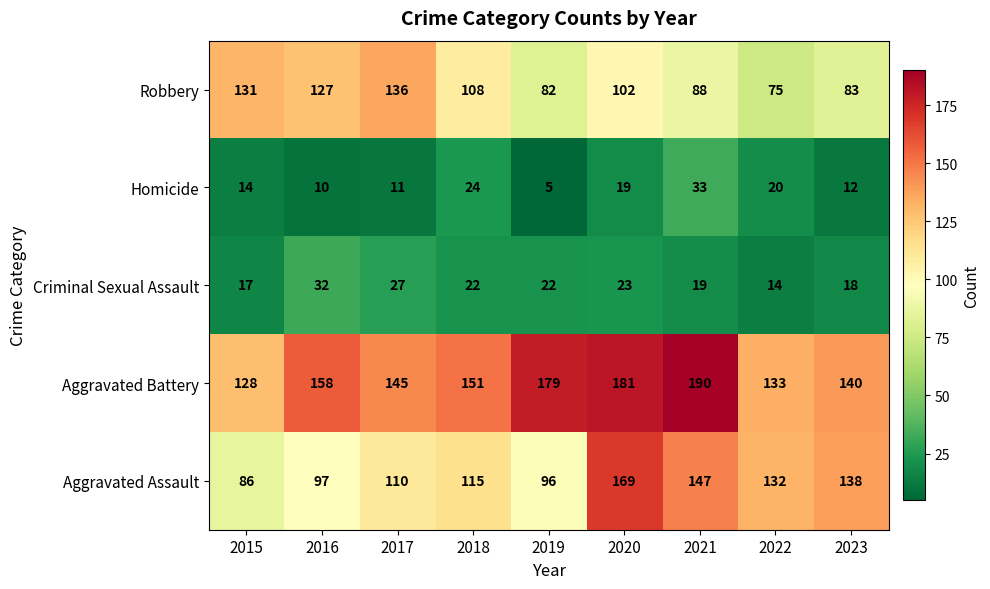

Which series has the widest spread of values?

Aggravated Assault